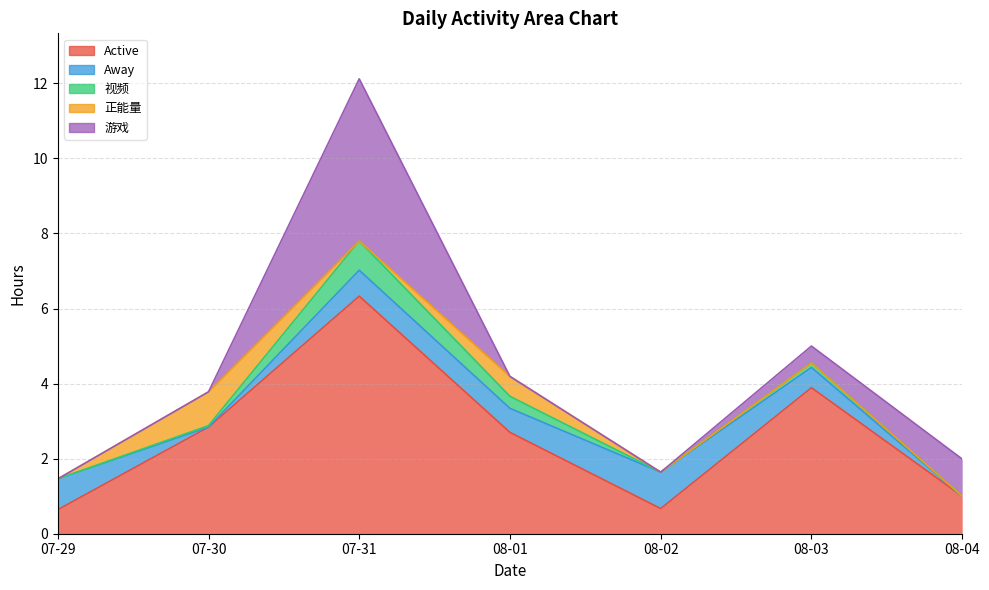

How many interior local peaks does the Away series have?

2